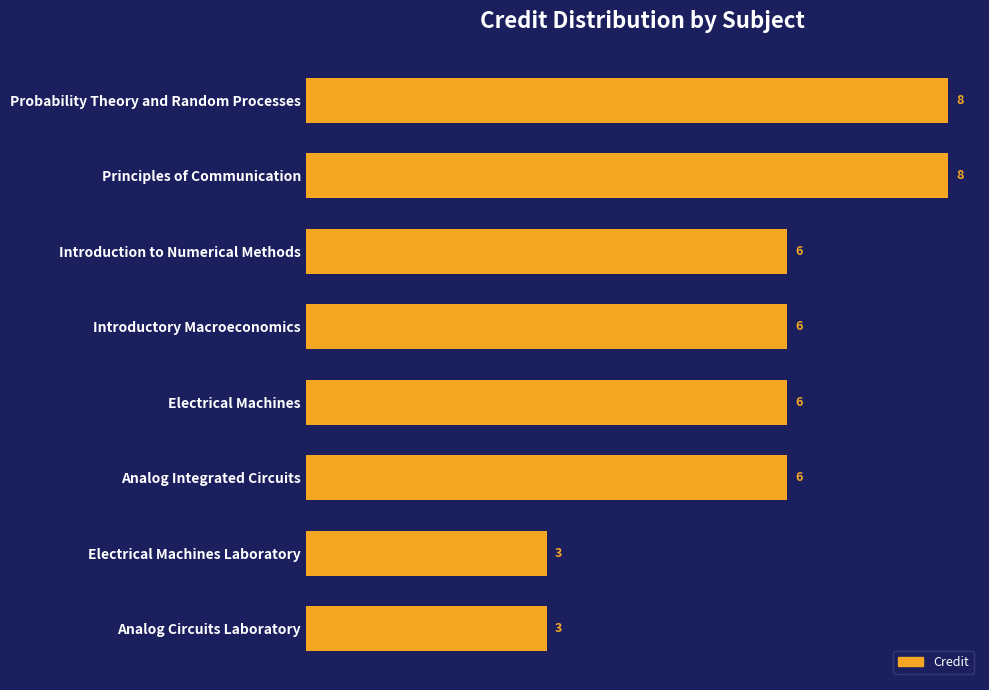

What is the sum of all values?

46